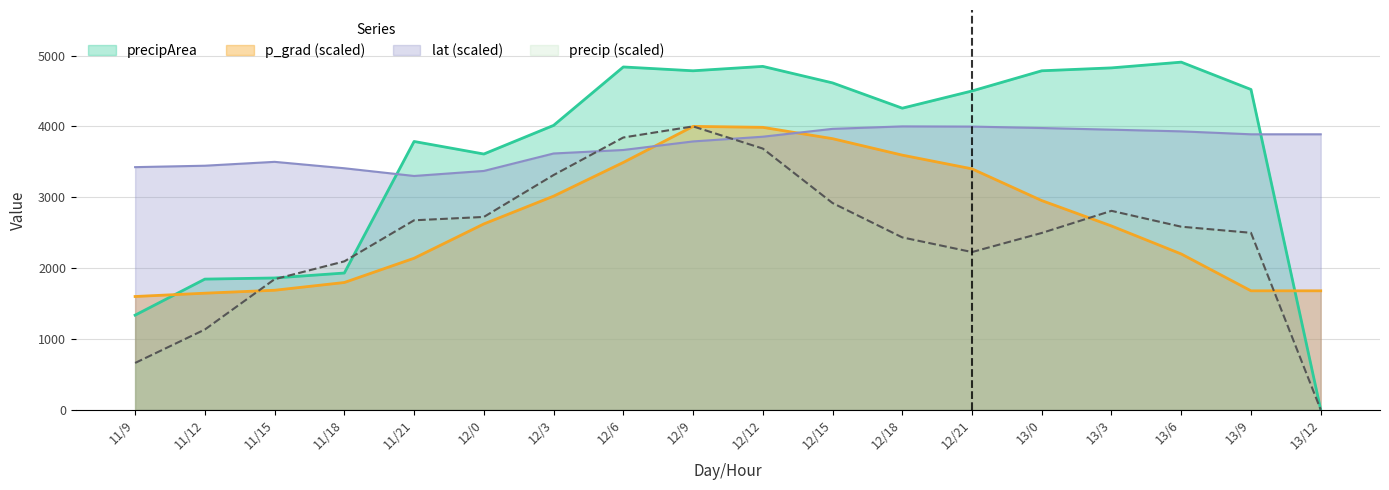

Which category has the lowest value across all series?

13/12